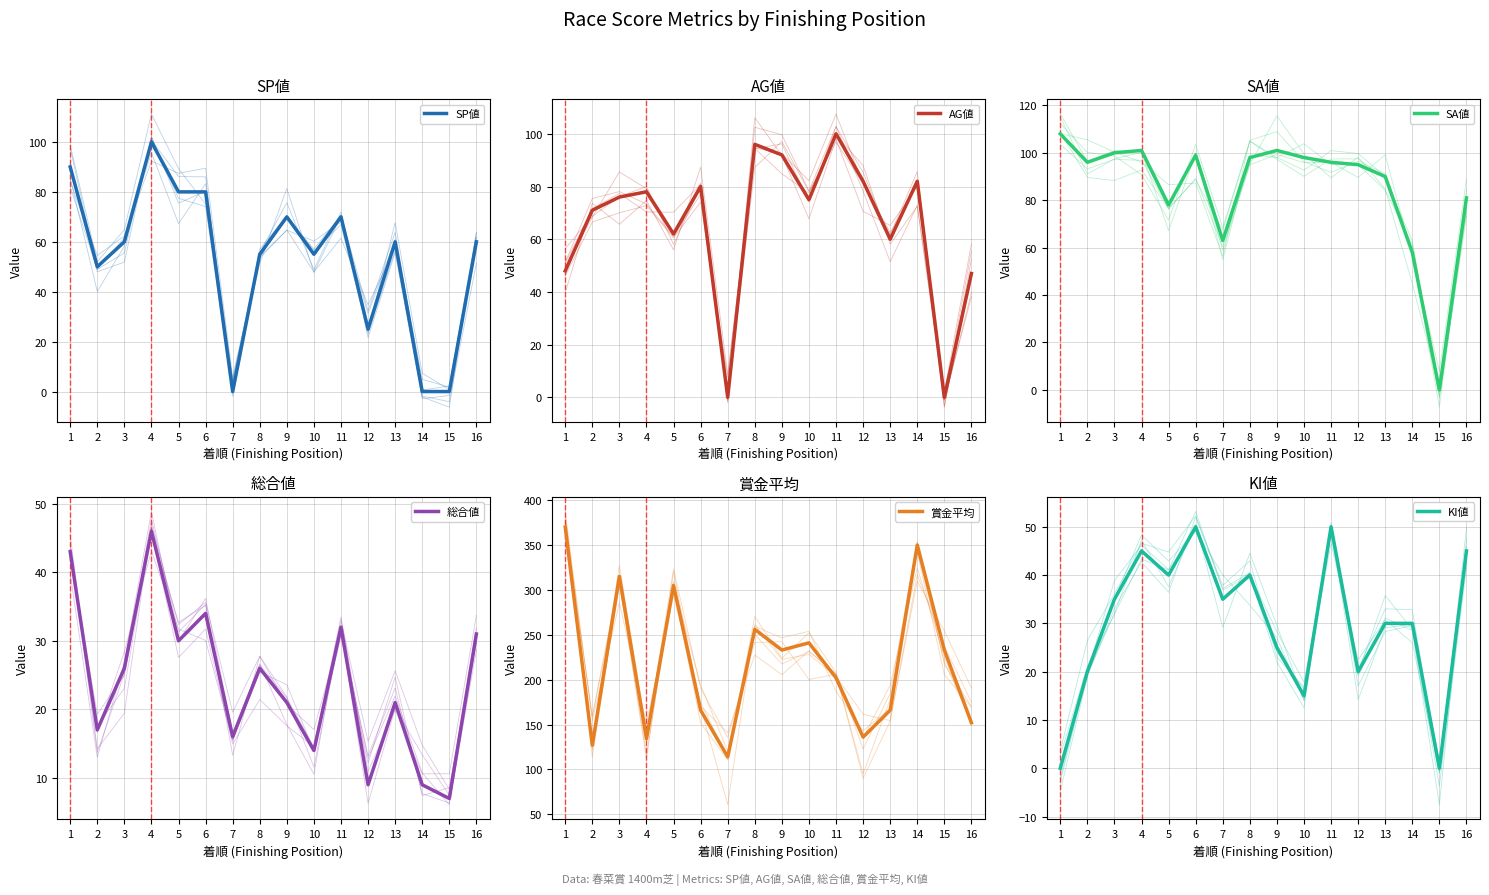

How many intersections are there between SP値 and KI値?

3